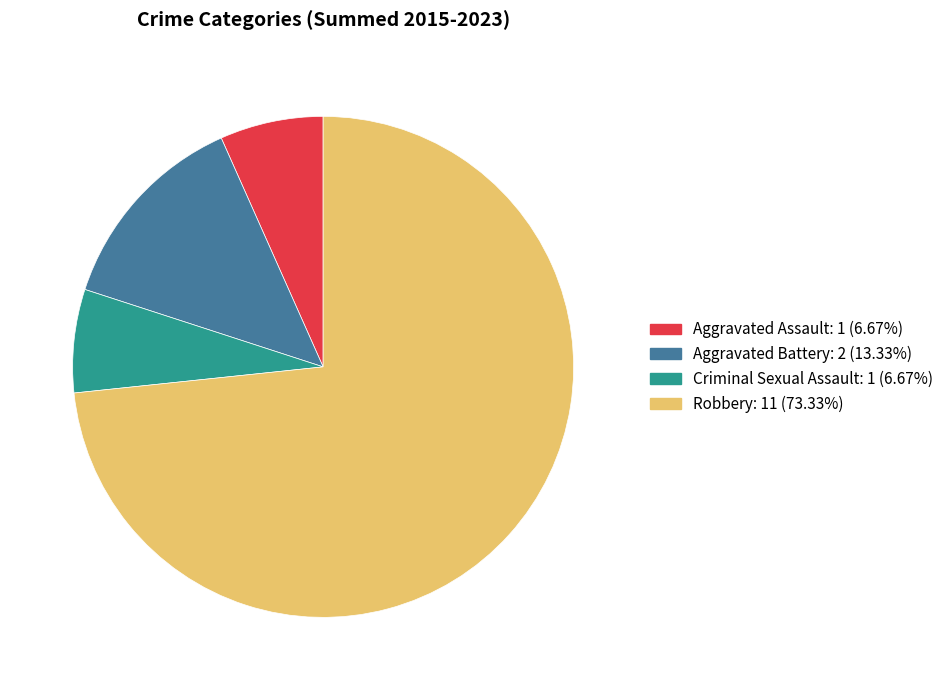

How many segments does this pie chart have?

4